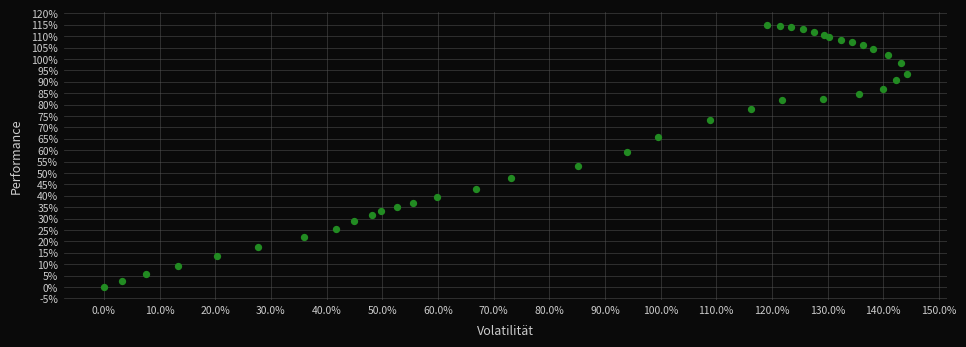

What Y value in the scatter plot is closest to 57?

59.0